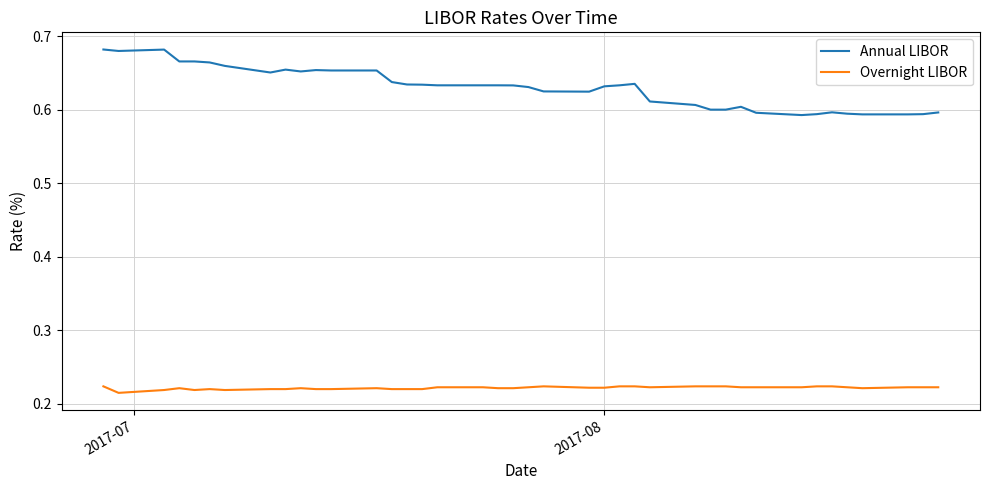

True or false: Overnight LIBOR and Annual LIBOR intersect in this chart.

False